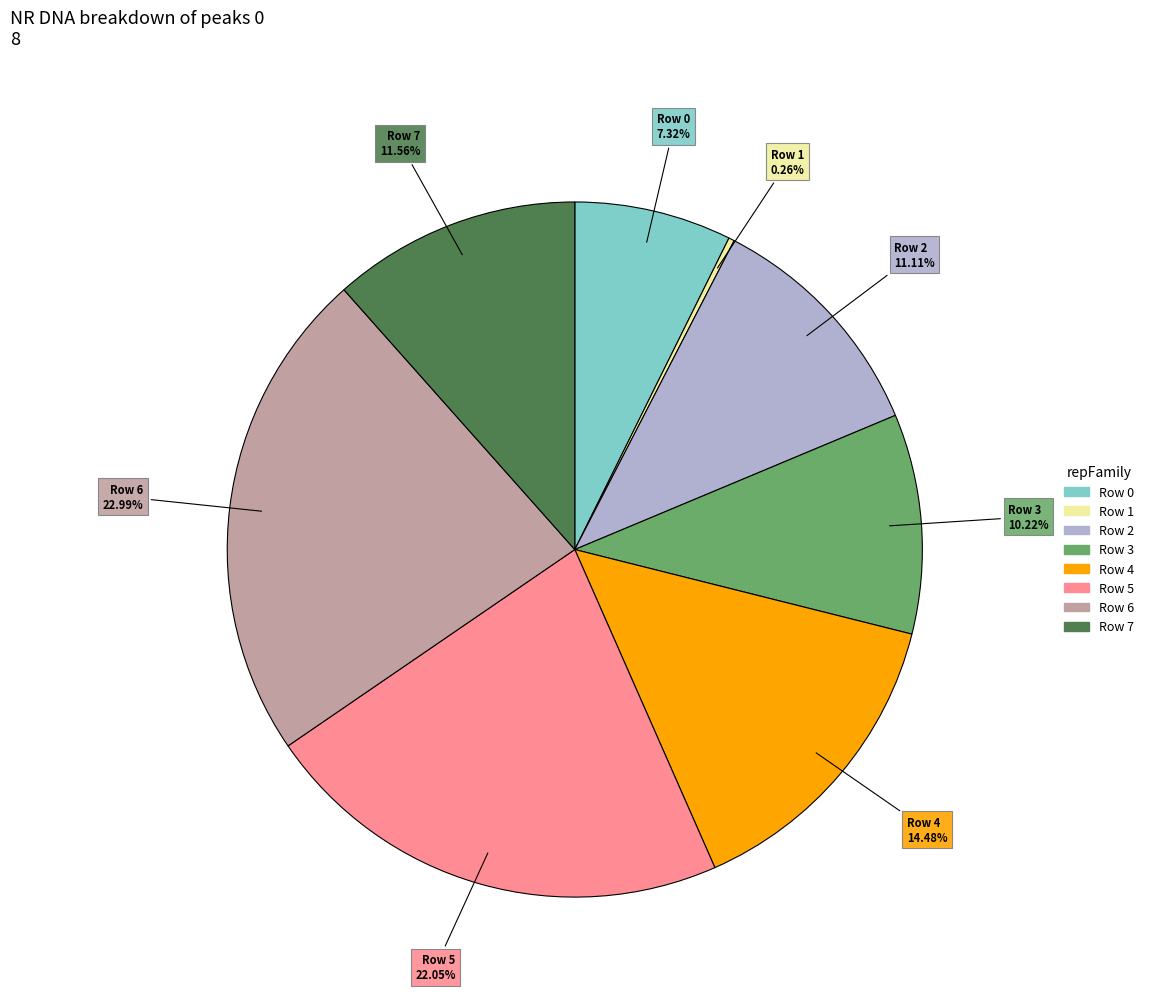

Does Row 5 represent more than half of the total?

No